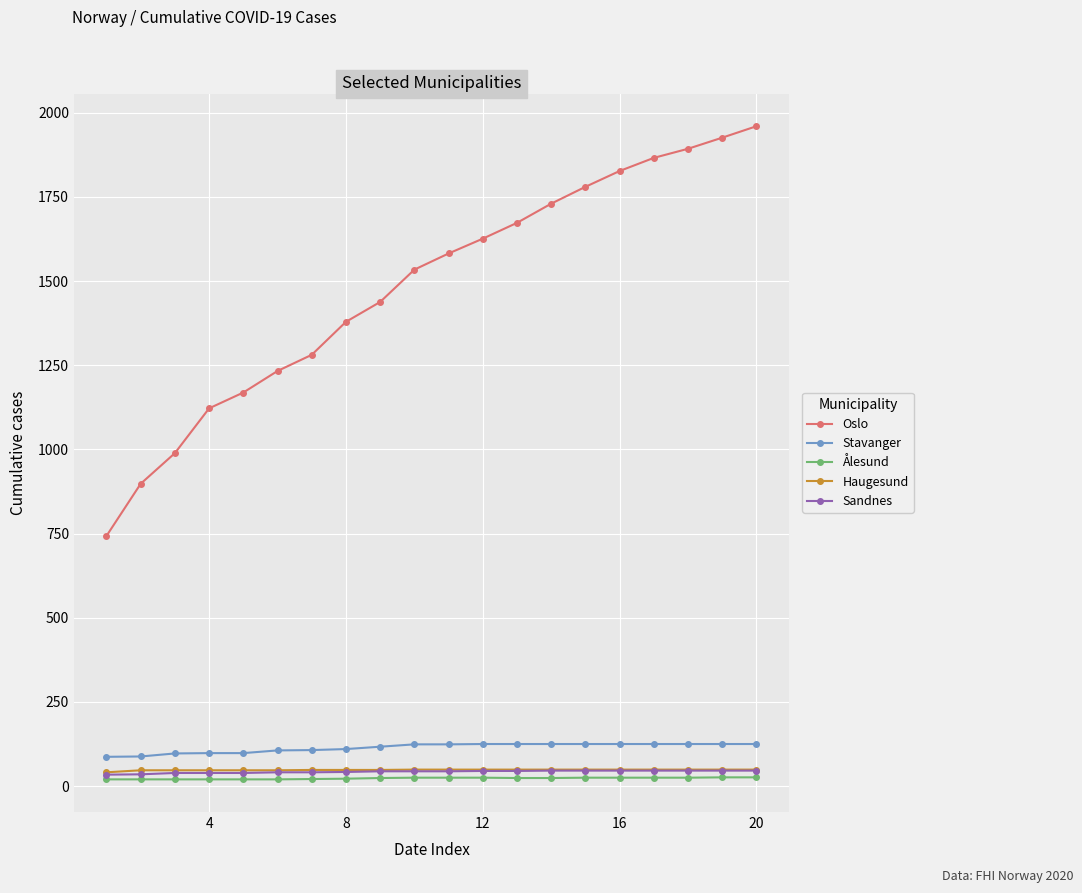

Which series has the widest spread of values?

Oslo